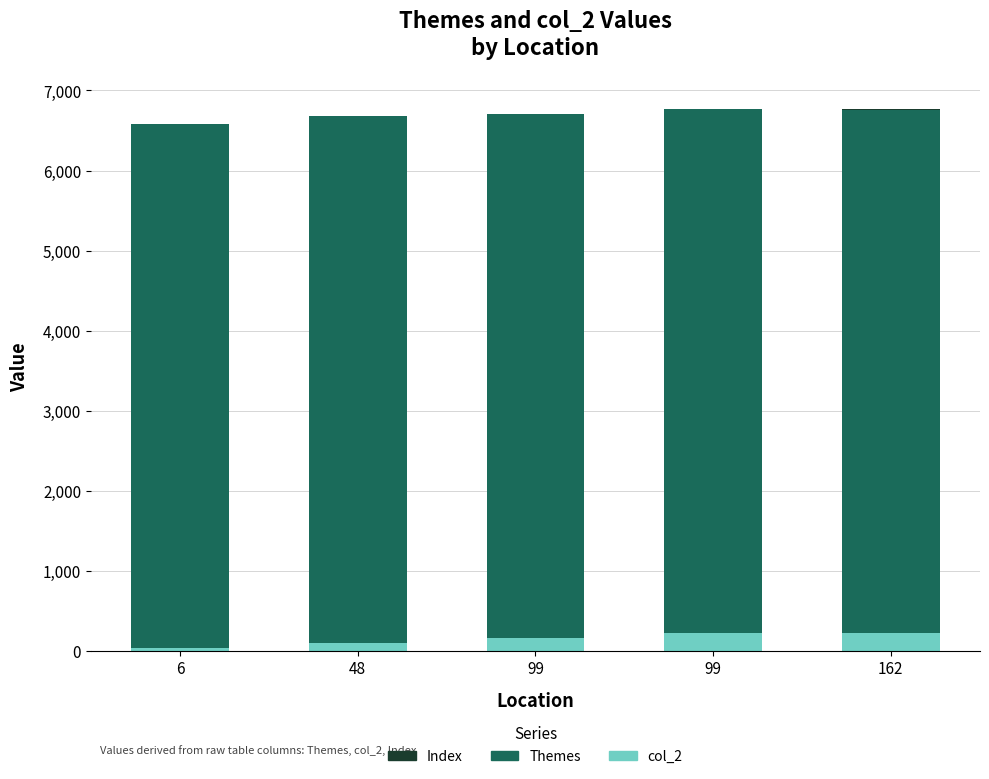

How many distinct data groups are displayed?

3